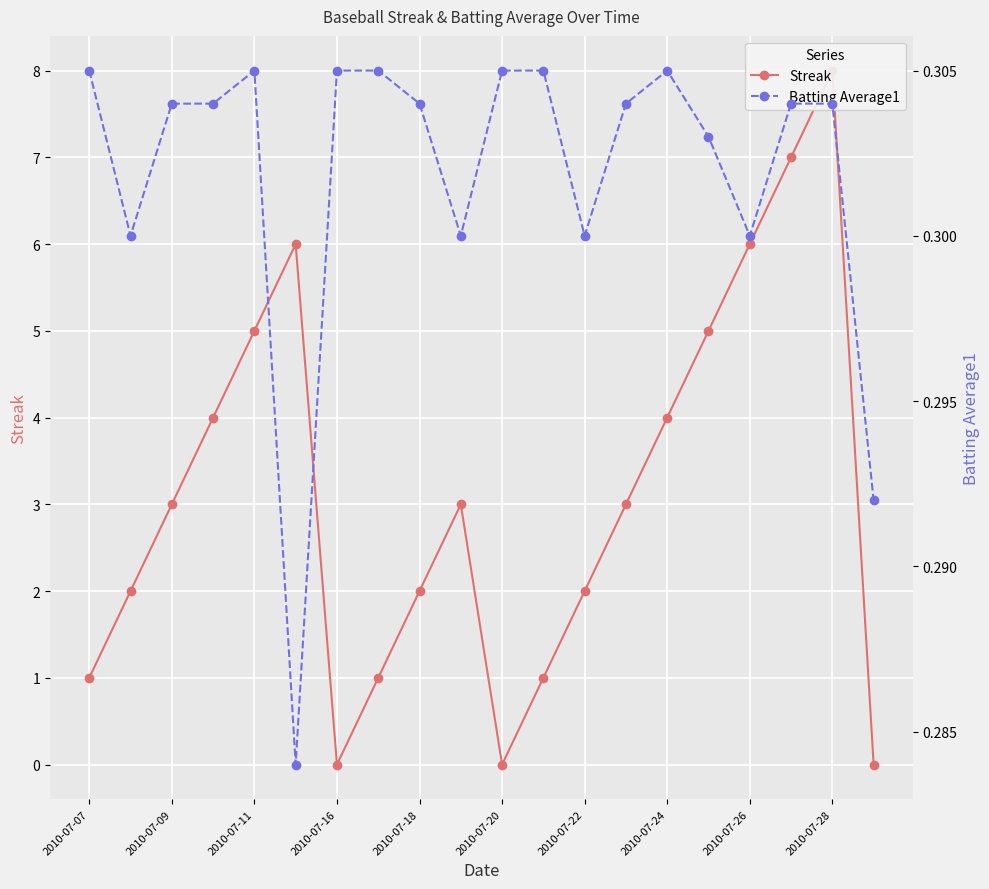

True or false: Streak and Batting Average1 cross at least once.

True